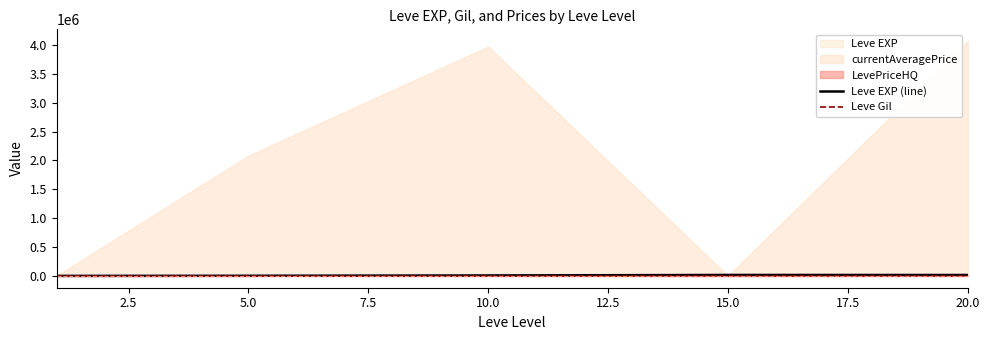

In Leve EXP (line), how many points are higher than both neighbors (excluding endpoints)?

1